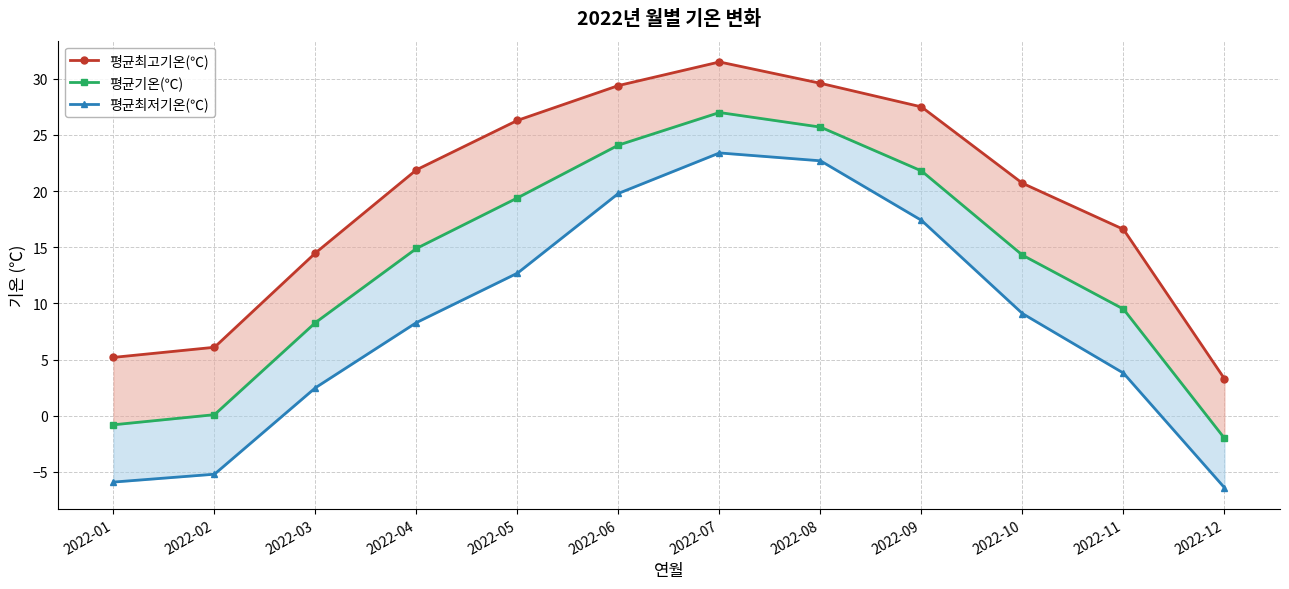

Which category has the highest value in the 평균최고기온(℃) series?

2022-07